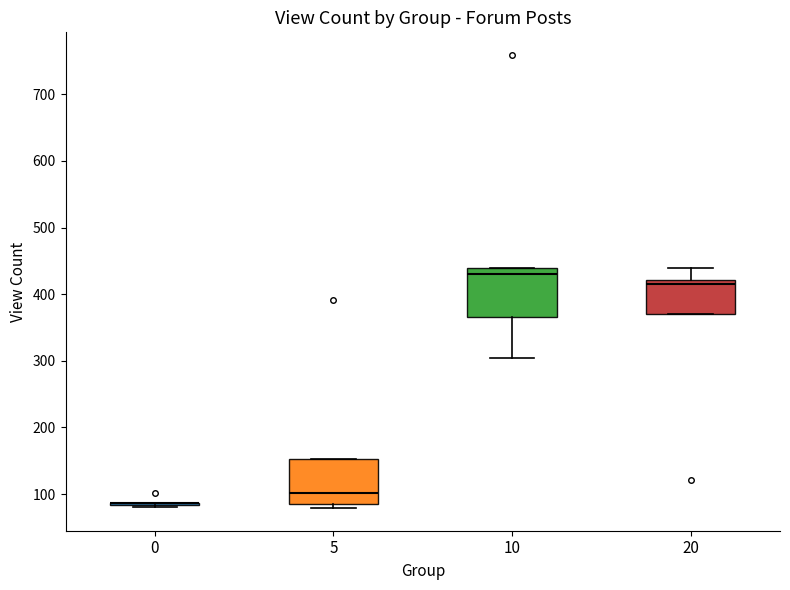

Reading left to right, transcribe this box plot: for each box, give where its median line is, the range the box spans, and where its two whiskers end, as read against the y-axis. The values are not printed on the chart, so give them approximately, as read against the axis.

0: box collapsed to a line at 90, whiskers 80 to 90
5: median 100, box 90 to 150, whiskers 80 to 150
10: median 430, box 370 to 440, whiskers 300 to 440
20: median 420 (just below the box's upper edge), box 370 to 420, whiskers 370 to 440